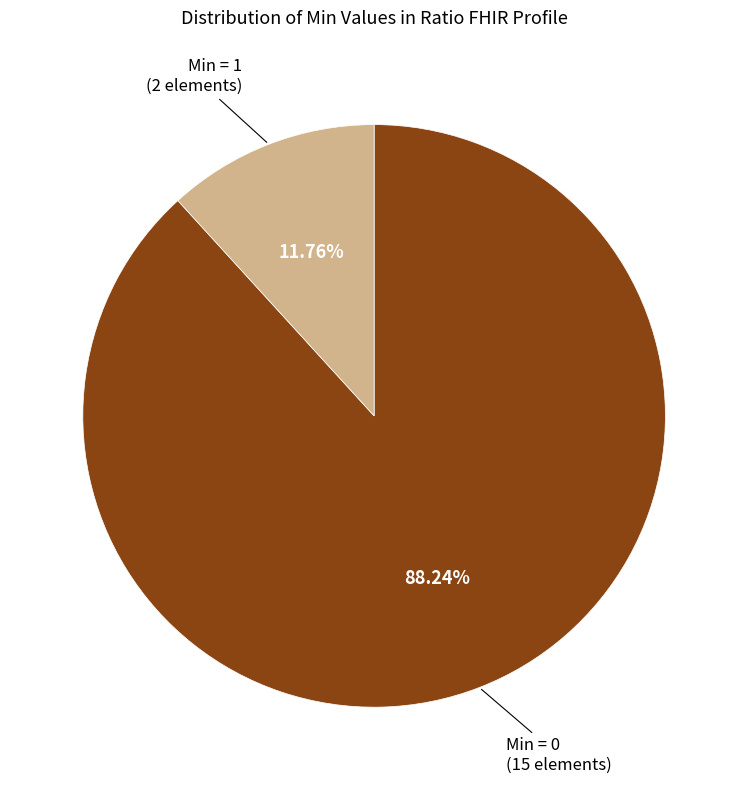

How many segments does this pie chart have?

2